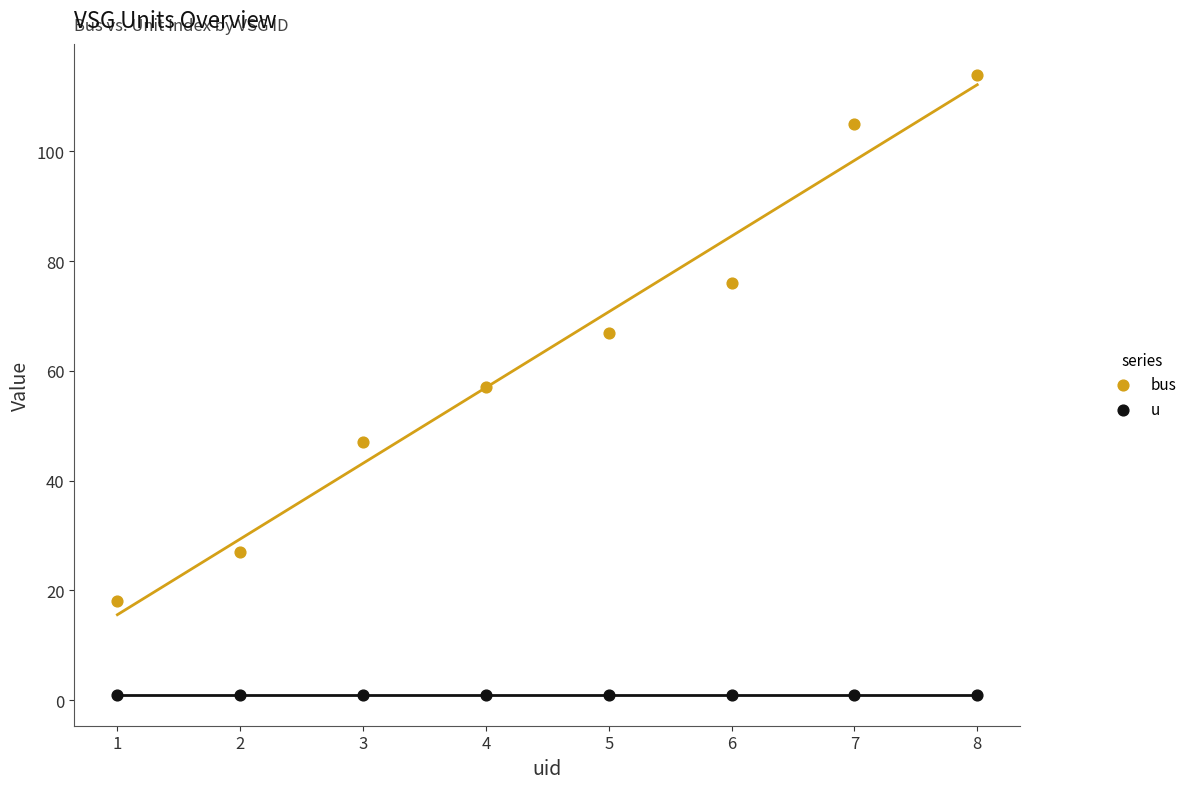

Which series contains the highest Y value?

bus